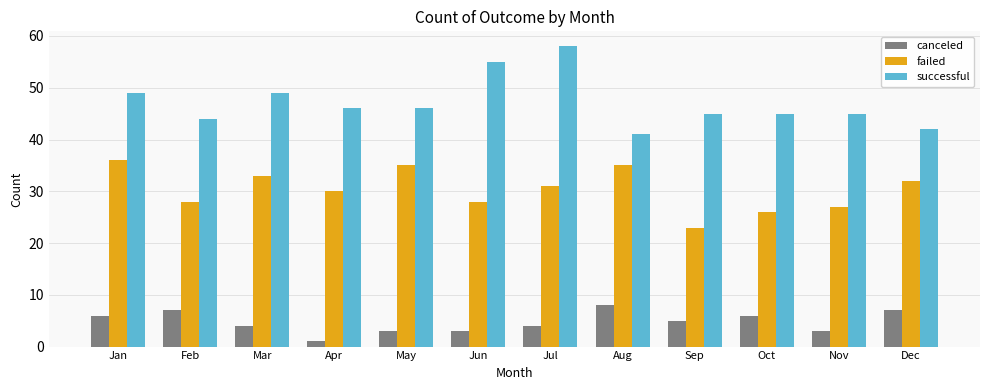

List the series in order of their overall mean, highest first.

successful, failed, canceled